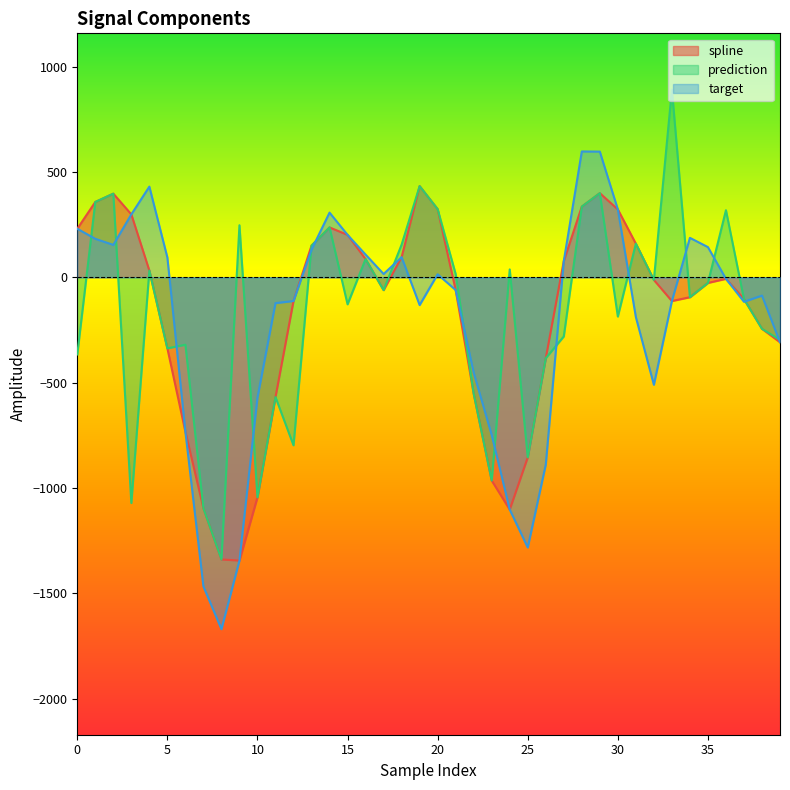

What is the average value of the spline series?

-183.5